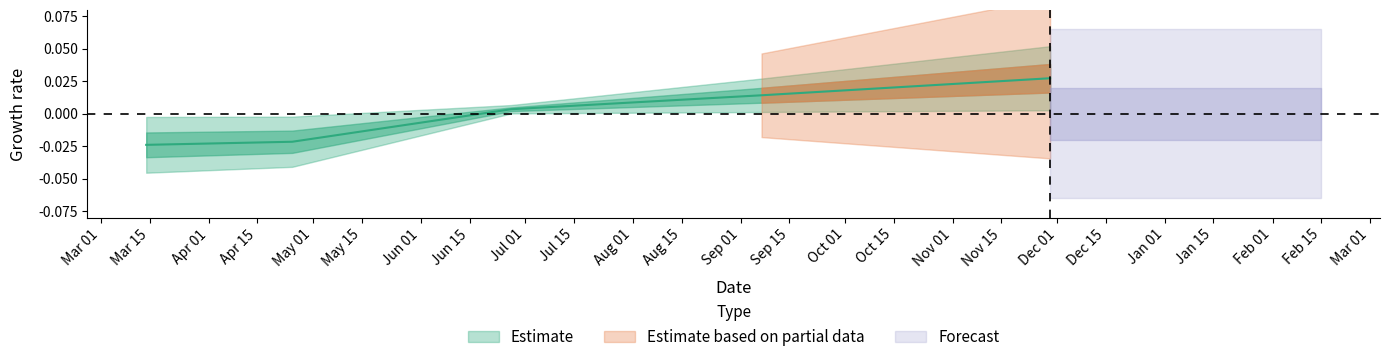

At which category does the chart reach its peak across all series?

2016-11-29